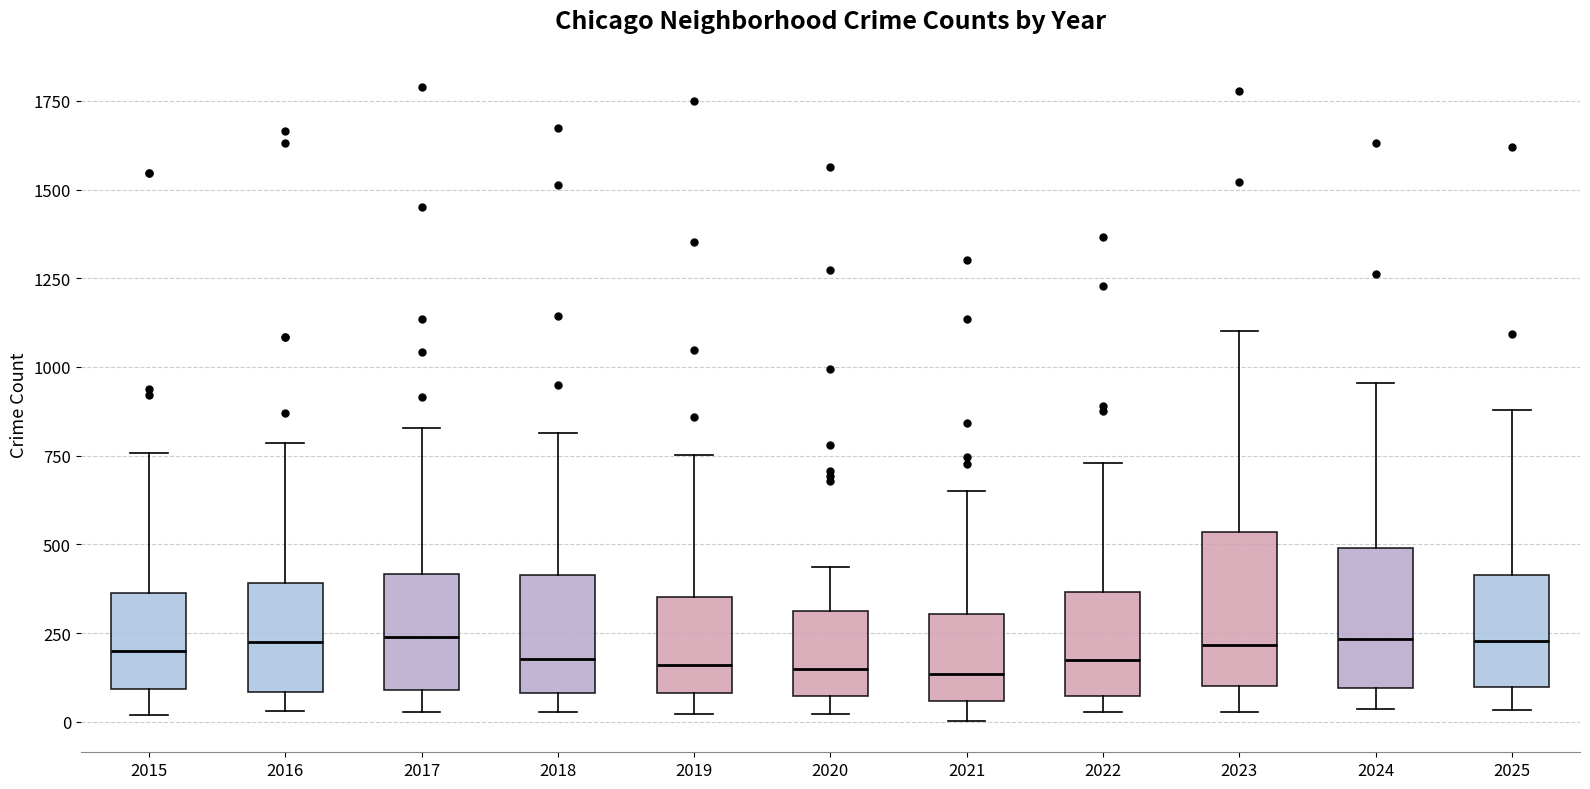

Reading left to right, transcribe this box plot: for each box, give where its median line is, the range the box spans, and where its two whiskers end, as read against the y-axis. The values are not printed on the chart, so give them approximately, as read against the axis.

2015: median 200, box 100 to 350, whiskers 0 to 750
2016: median 250, box 100 to 400, whiskers 50 to 800
2017: median 250, box 100 to 400, whiskers 50 to 850
2018: median 200, box 100 to 400, whiskers 50 to 800
2019: median 150, box 100 to 350, whiskers 0 to 750
2020: median 150, box 50 to 300, whiskers 0 to 450
2021: median 150, box 50 to 300, whiskers 0 to 650
2022: median 150, box 50 to 350, whiskers 50 (just below the box's lower edge) to 750
2023: median 200, box 100 to 550, whiskers 50 to 1100
2024: median 250, box 100 to 500, whiskers 50 to 950
2025: median 250, box 100 to 400, whiskers 50 to 900